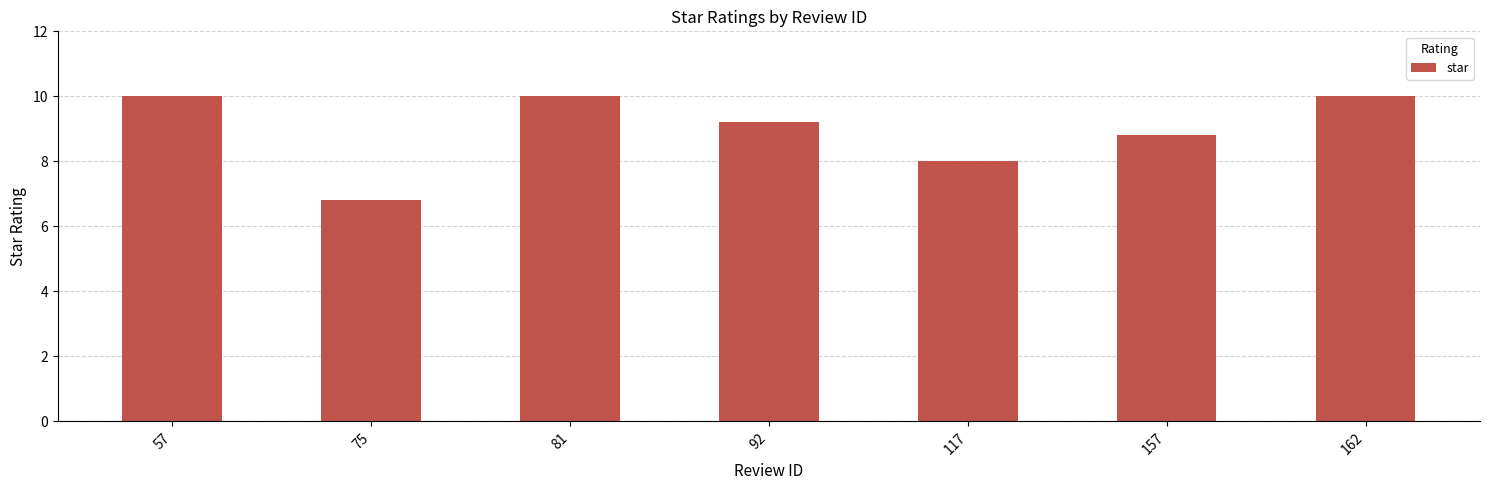

How many data points does each series have?

7